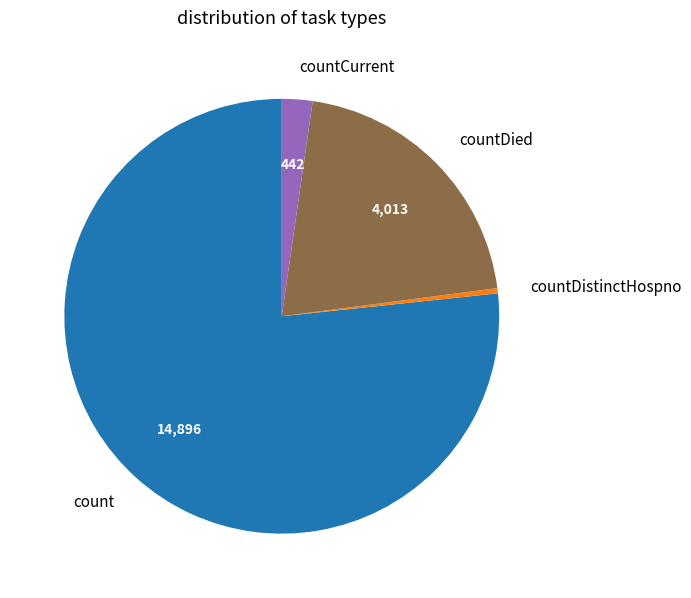

Which has a higher value, countCurrent or countDistinctHospno?

countCurrent